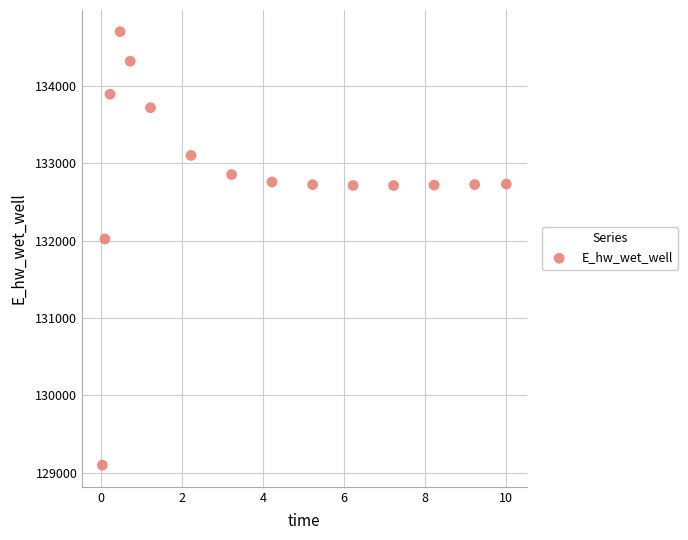

What Y value in the scatter plot is closest to 131899?

132021.0